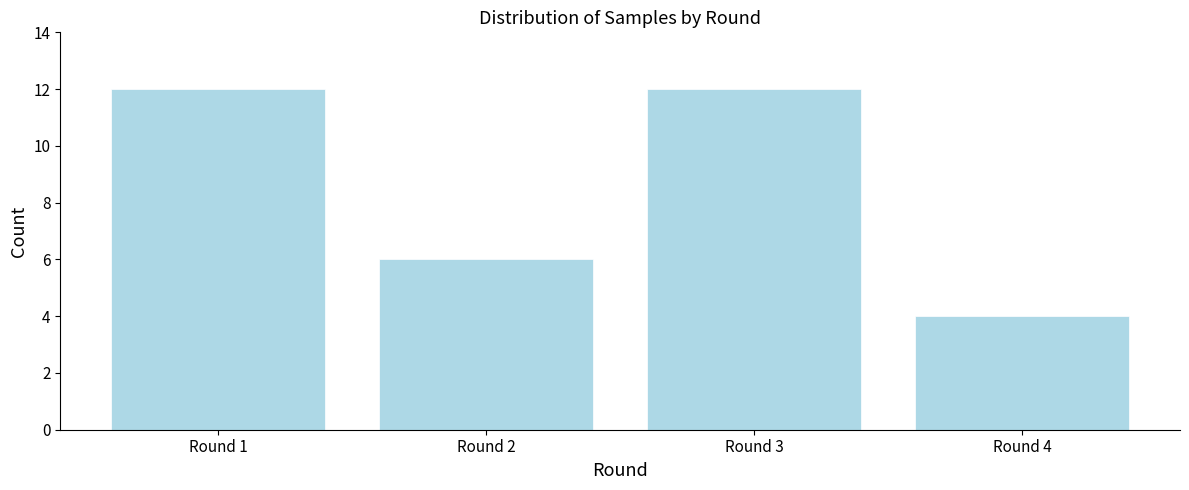

Reading left to right, what are all the values shown in this chart?

Round 1=12	Round 2=6	Round 3=12	Round 4=4